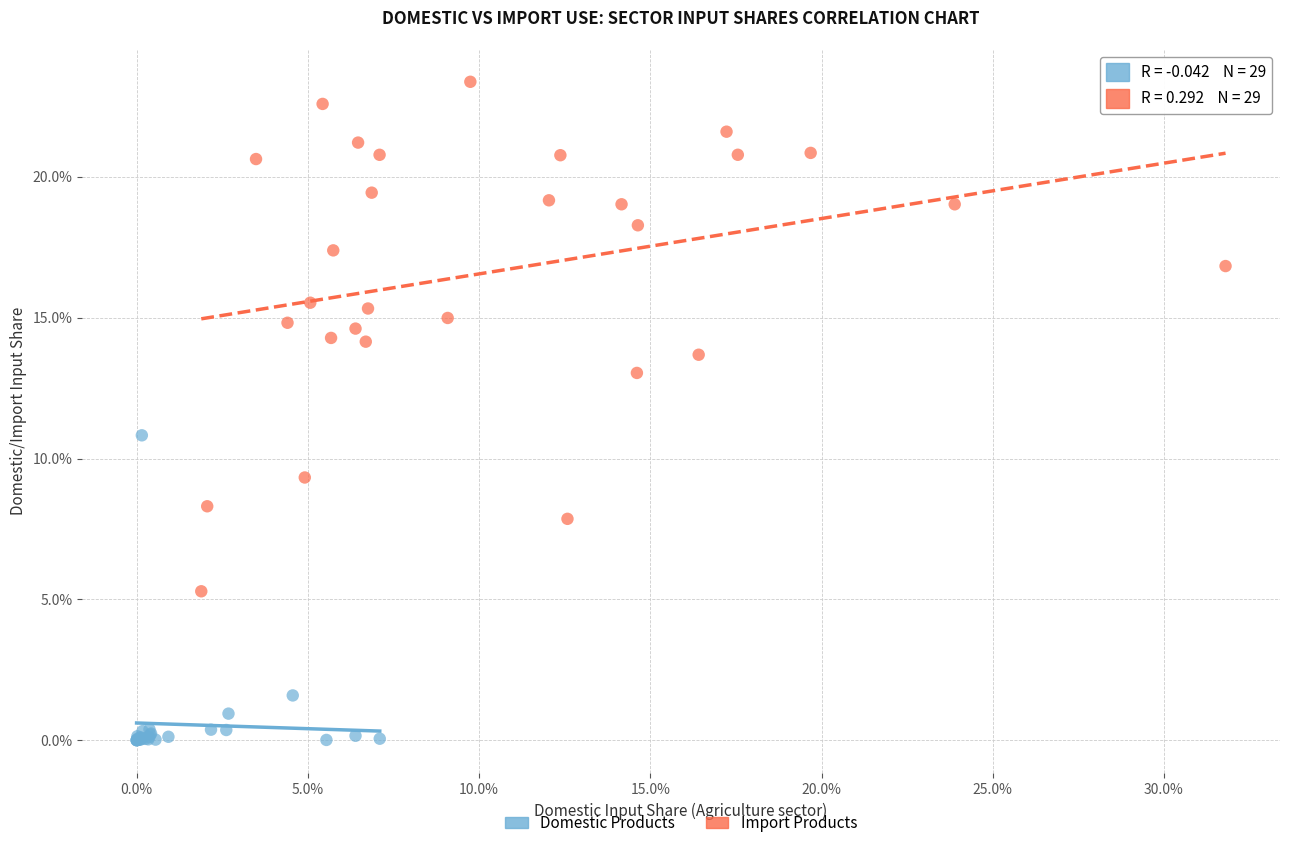

Which series has the largest Y range (max minus min)?

Import Products